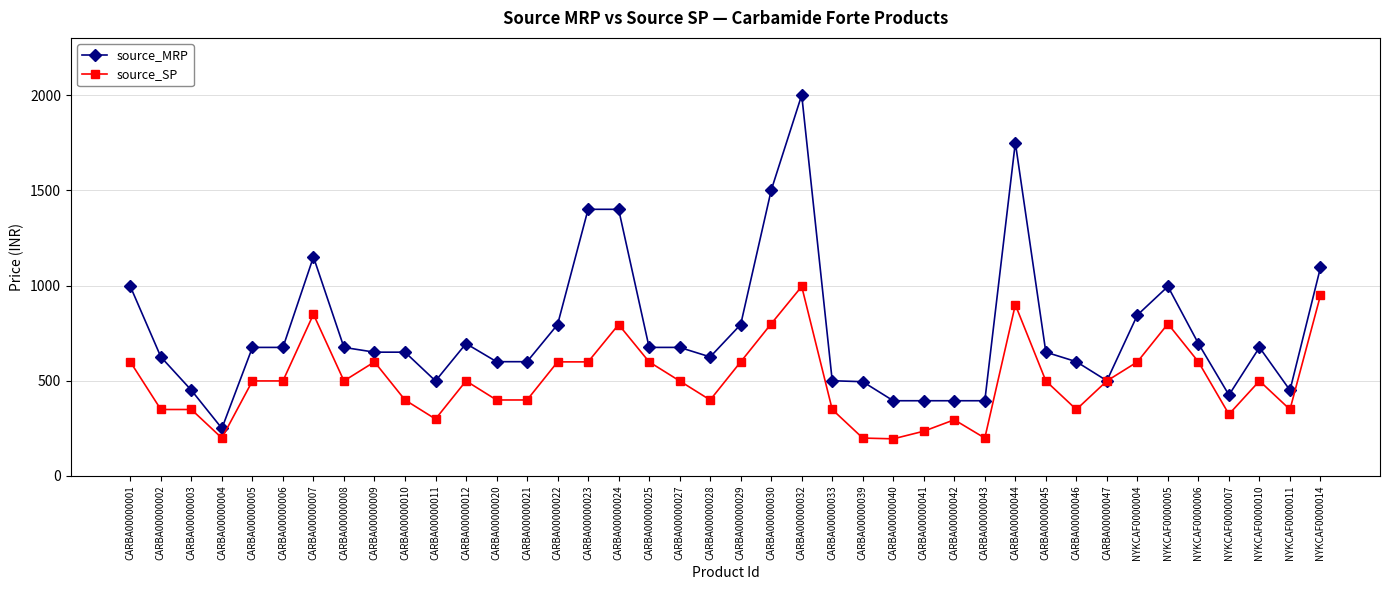

At how many categories does at least one series exceed 1732?

2